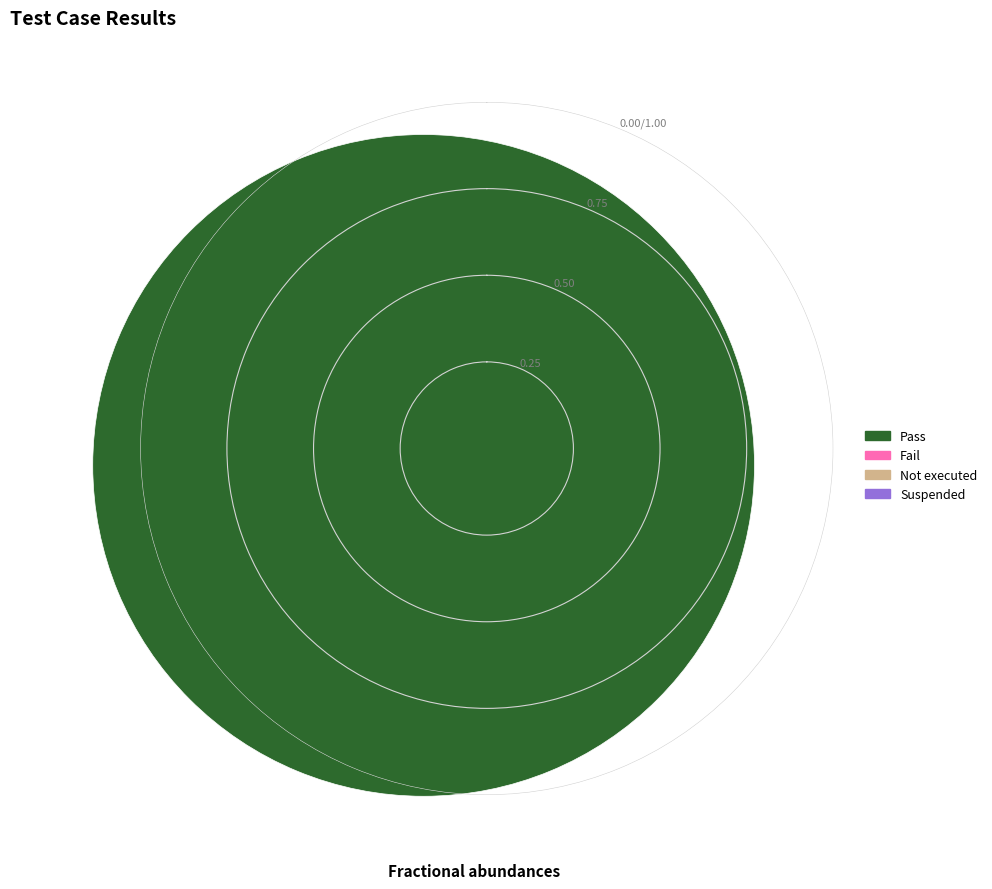

Does any single category account for the majority?

Yes